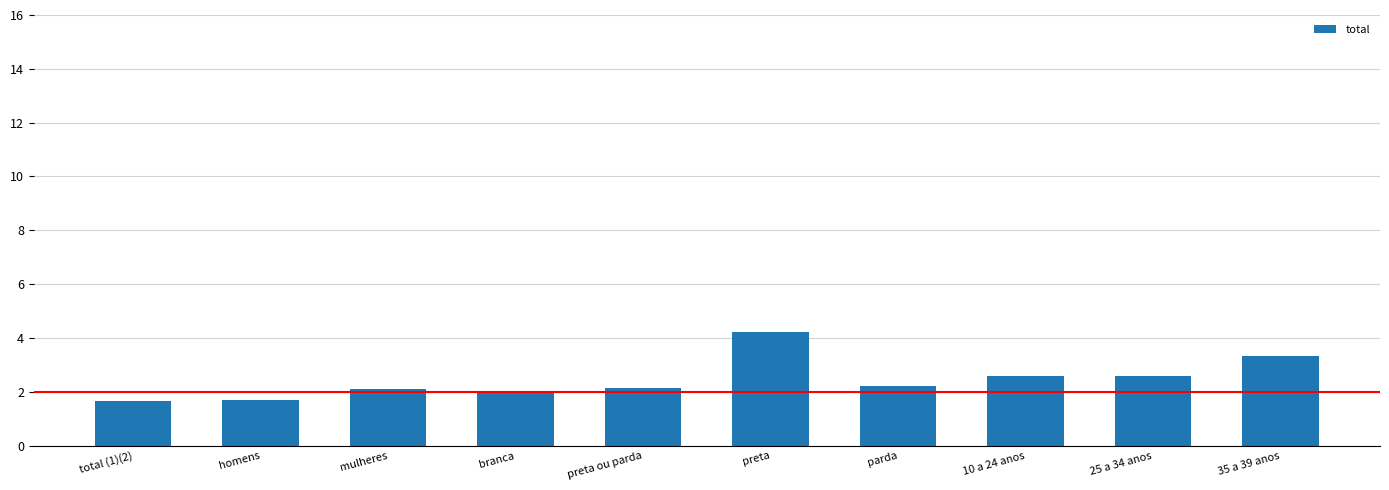

What is the label of the 7th bar from the right?

branca